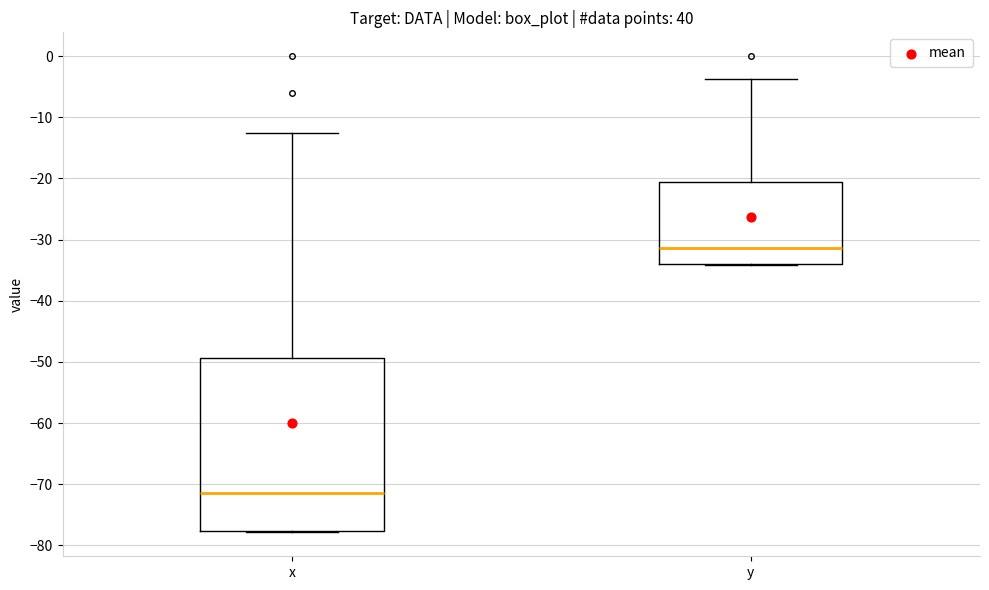

Reading left to right, read every box against the y-axis: the position of its median line, the range the box covers, and the ends of its whiskers. The values are not printed on the chart, so give them approximately, as read against the axis.

x: median -71, box -78 to -49, whiskers -78 to -13
y: median -31, box -34 to -21, whiskers -34 to -4